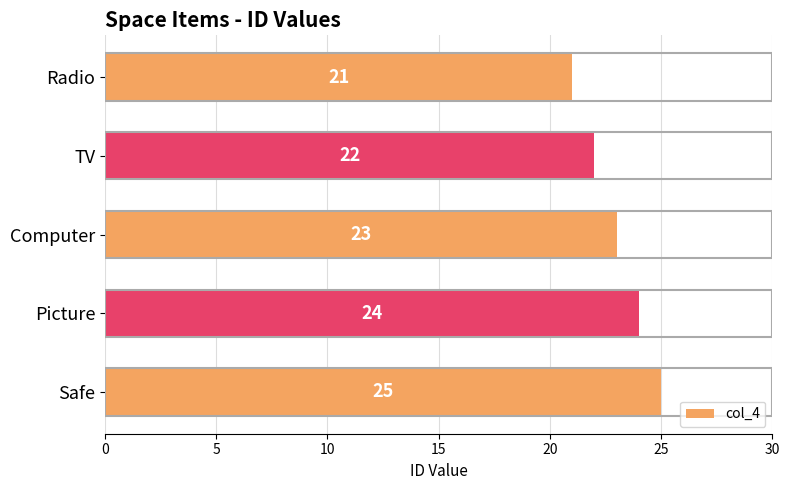

Read the value at Radio.

21